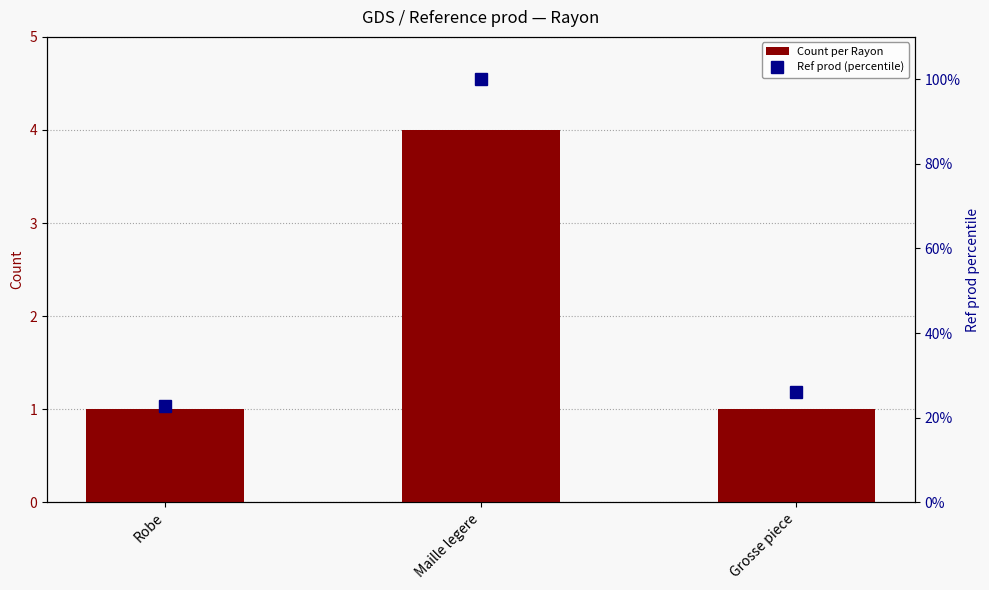

Which series changed the most between Robe and Grosse piece?

Ref prod (percentile)